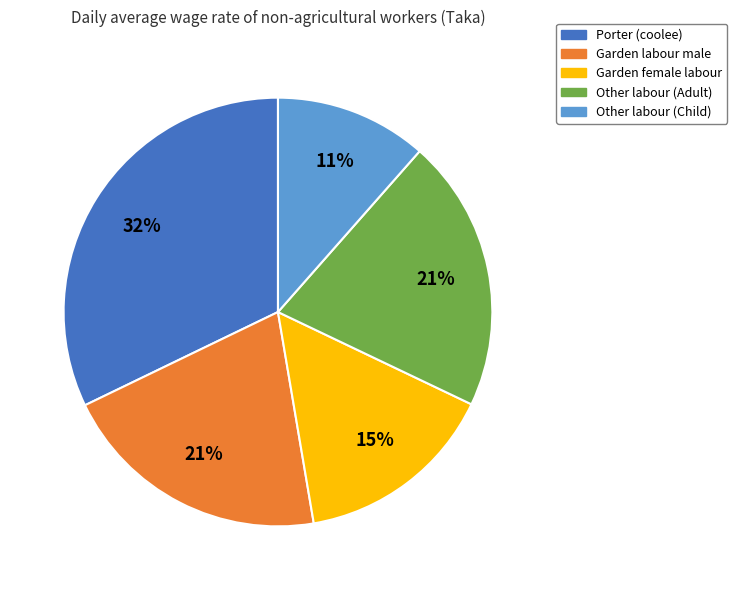

To the nearest percent, what percentage of the pie is Porter (coolee)?

32%